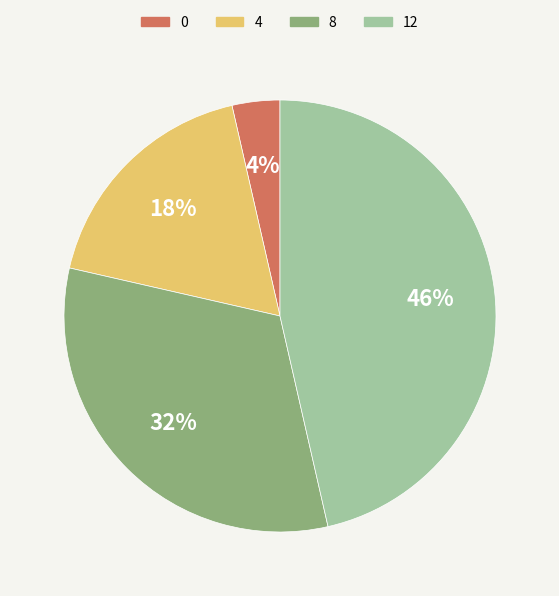

Count the number of slices in the pie.

4